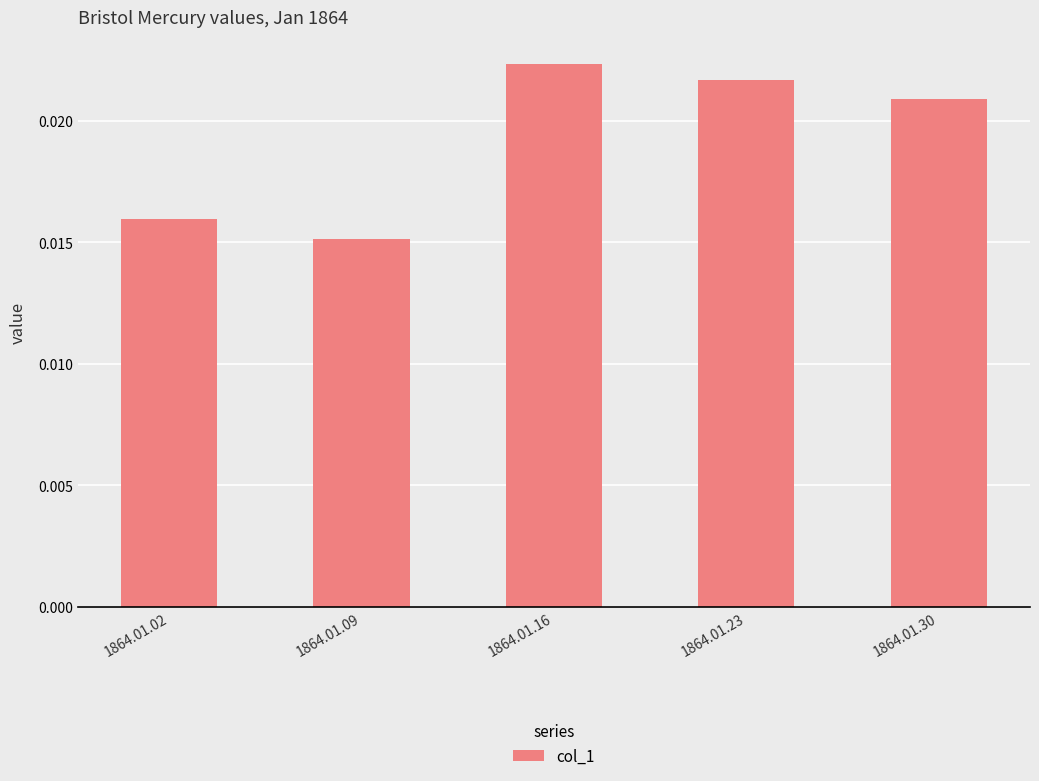

Which category has the highest value across all series?

1864.01.16